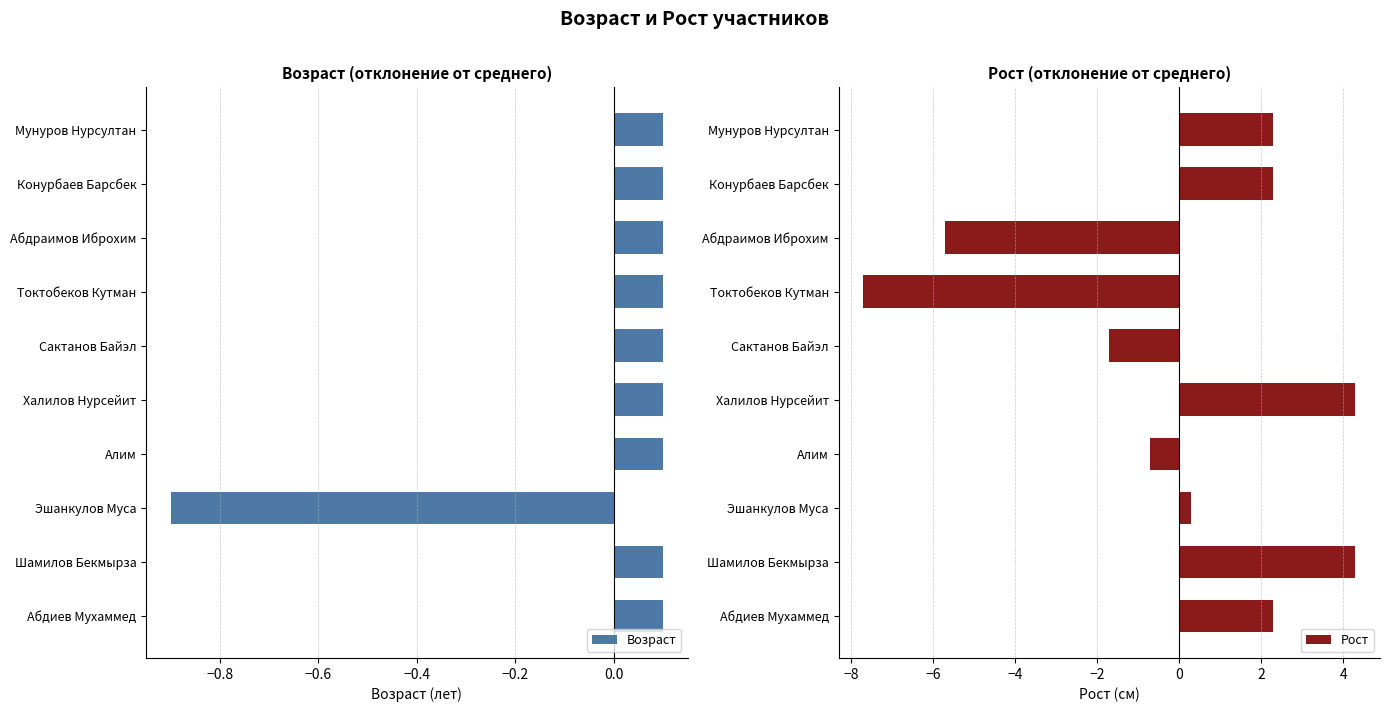

Reading left to right, transcribe all the data shown in this chart.

Возраст: 0.1	0.1	-0.9	0.1	0.1	0.1	0.1	0.1	0.1	0.1
Рост: 2.3	4.3	0.3	-0.7	4.3	-1.7	-7.7	-5.7	2.3	2.3